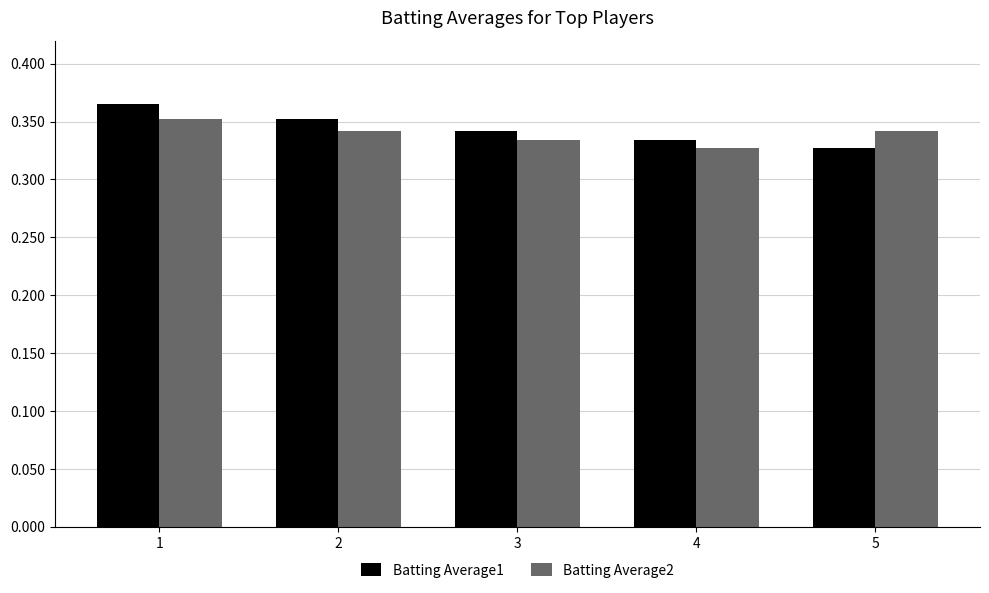

Between 1 and 3, which series saw the biggest shift?

Batting Average1